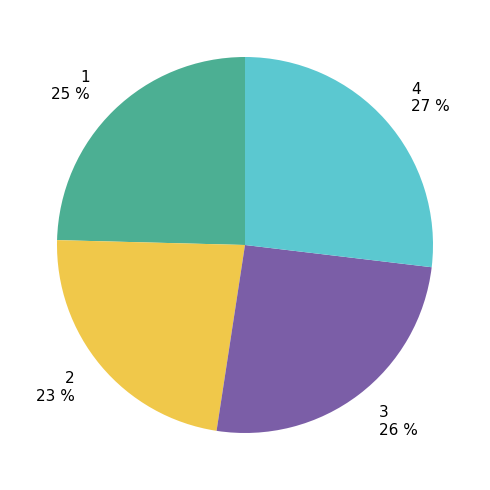

How many segments does this pie chart have?

4